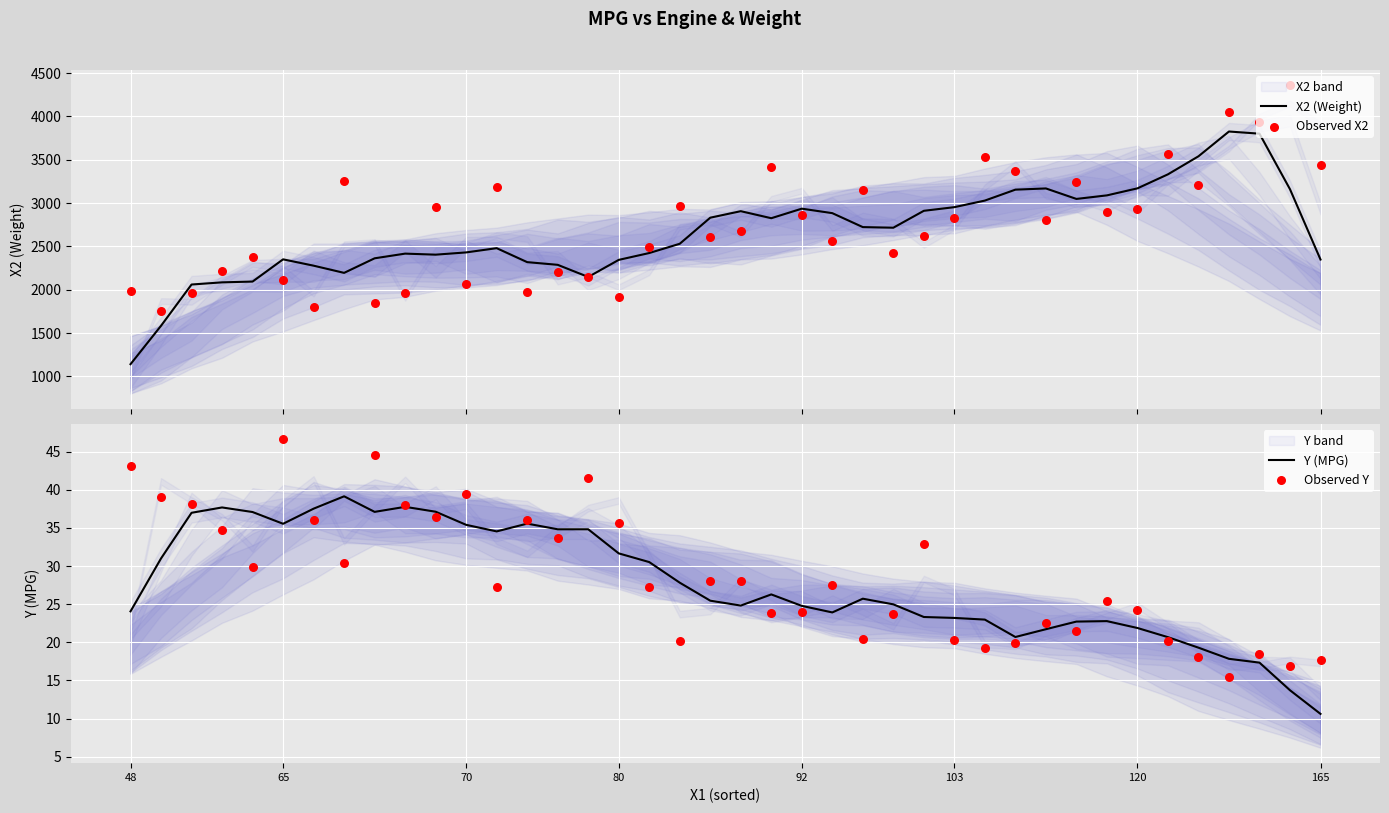

What is the minimum value for X2 (Weight)?

1141.6